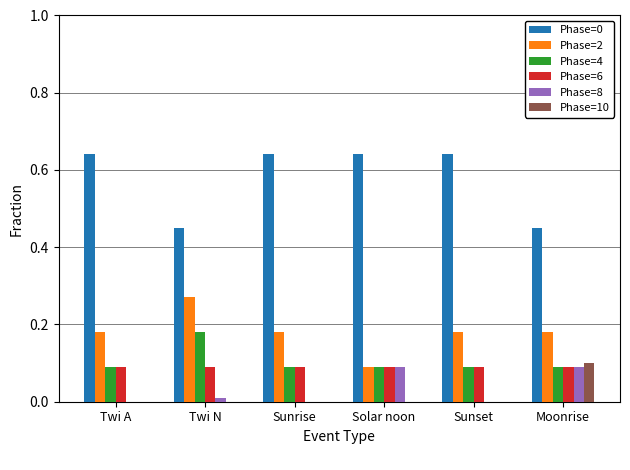

Does the chart contain stacked bars?

No